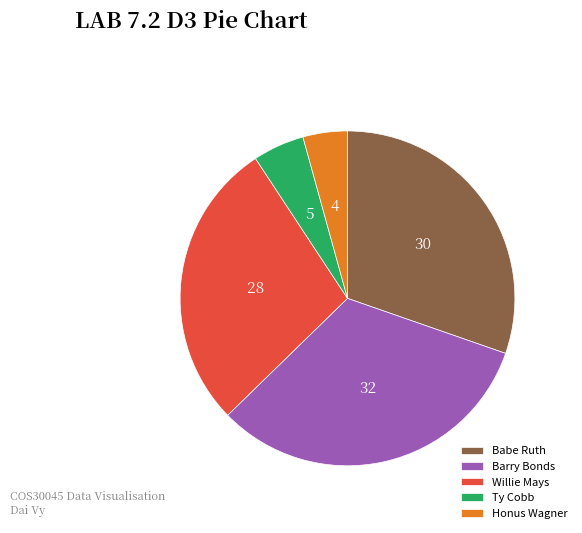

Does Willie Mays account for over 50% of the chart?

No